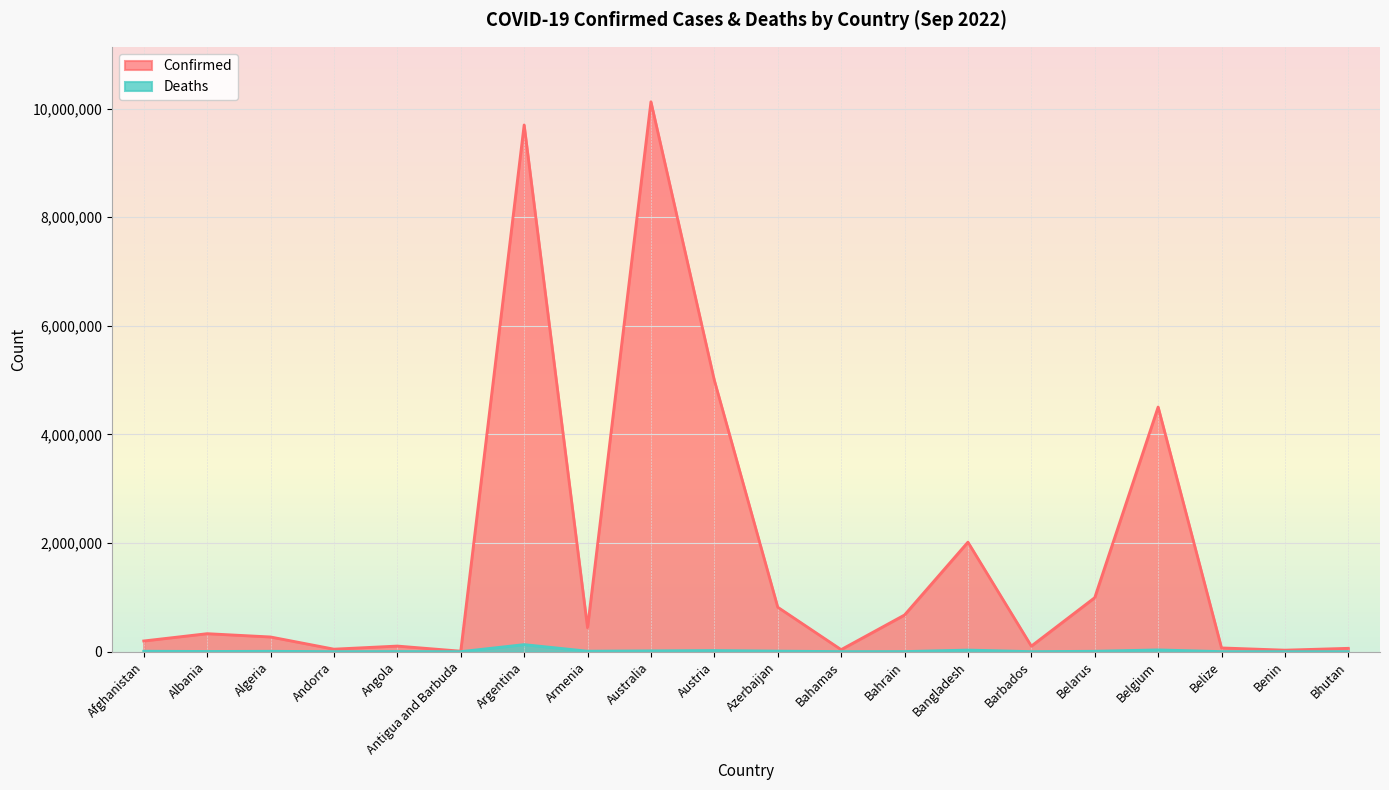

Reading left to right, extract all data points from this chart.

Confirmed: Afghanistan=196870	Albania=331295	Algeria=270570	Andorra=46147	Angola=103131	Antigua and Barbuda=9008	Argentina=9697763	Armenia=439302	Australia=10124671	Austria=4996567	Azerbaijan=818634	Bahamas=37156	Bahrain=674909	Bangladesh=2016145	Barbados=102025	Belarus=994037	Belgium=4504106	Belize=68612	Benin=27638	Bhutan=61419
Deaths: Afghanistan=7792	Albania=3586	Algeria=6879	Andorra=155	Angola=1917	Antigua and Barbuda=145	Argentina=129830	Armenia=8669	Australia=14475	Austria=20656	Azerbaijan=9873	Bahamas=823	Bahrain=1518	Bangladesh=29336	Barbados=559	Belarus=7118	Belgium=32605	Belize=680	Benin=163	Bhutan=21